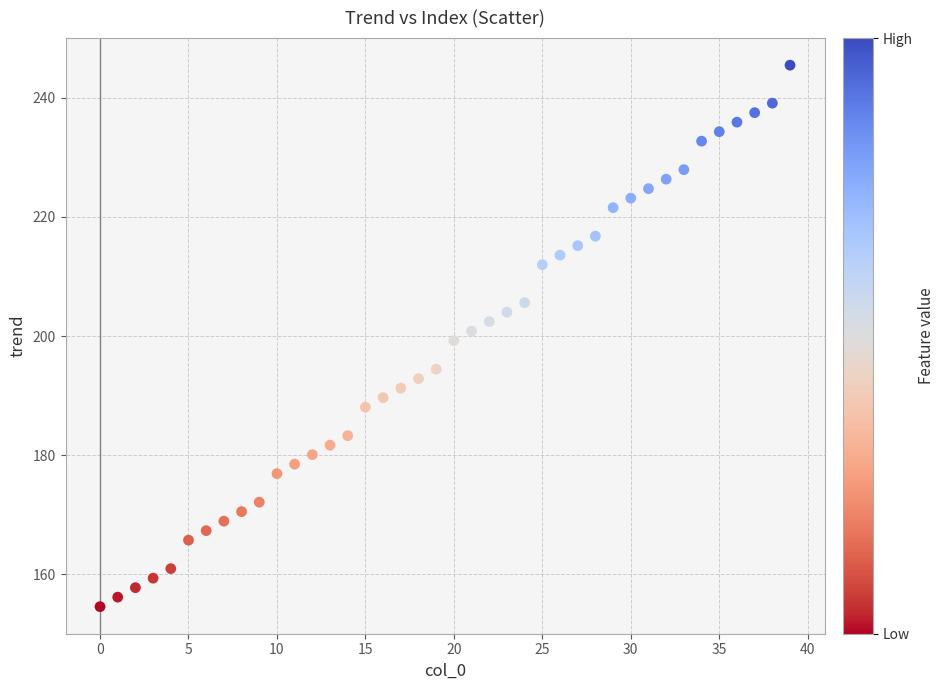

What is the range of Y values (max minus min)?

90.9